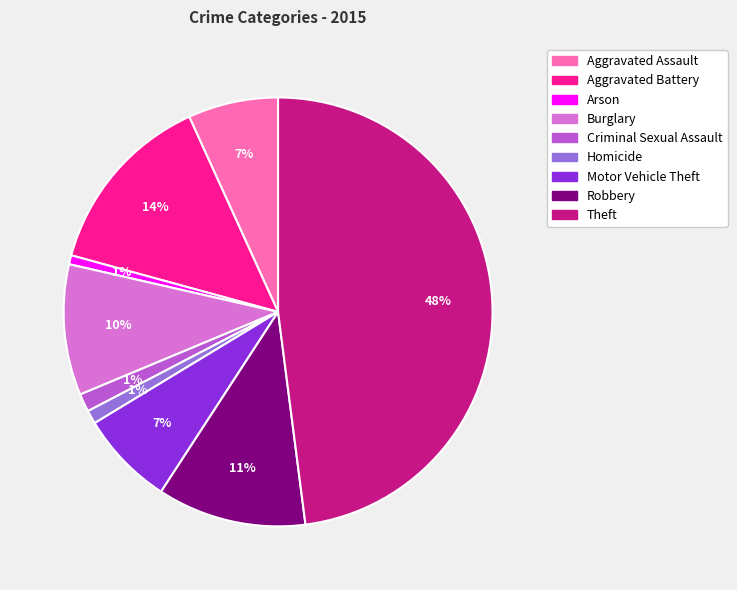

The Arson slice represents 1% of the pie. True or false?

True